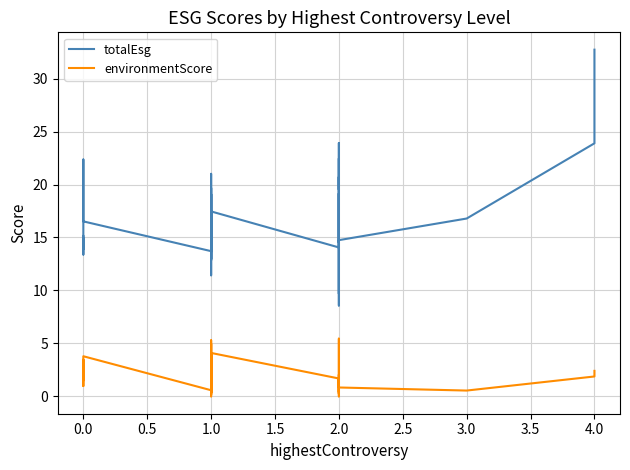

At which category does environmentScore reach its first local peak?

1.0